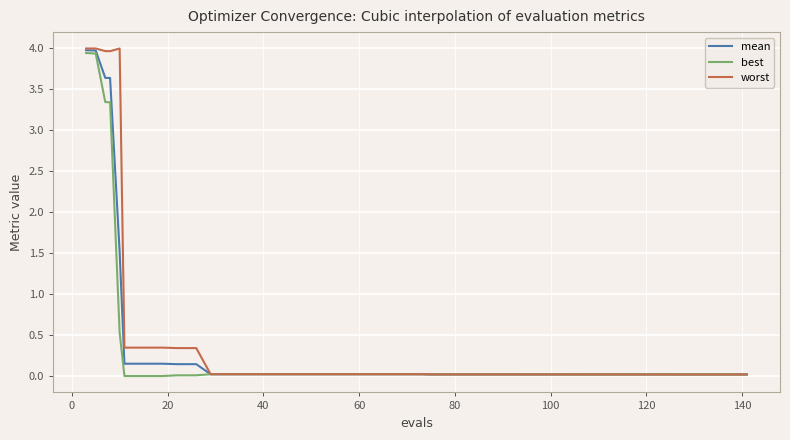

How many lines are shown in the chart?

3